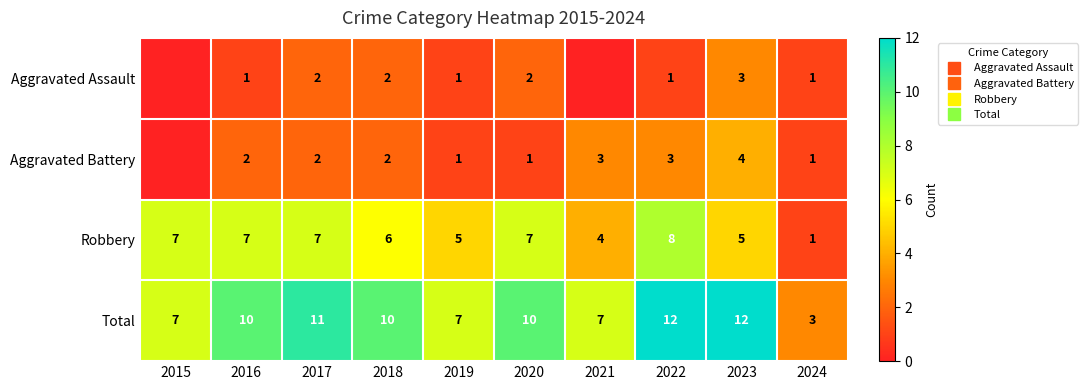

What is the total value across all series at 2023?

24